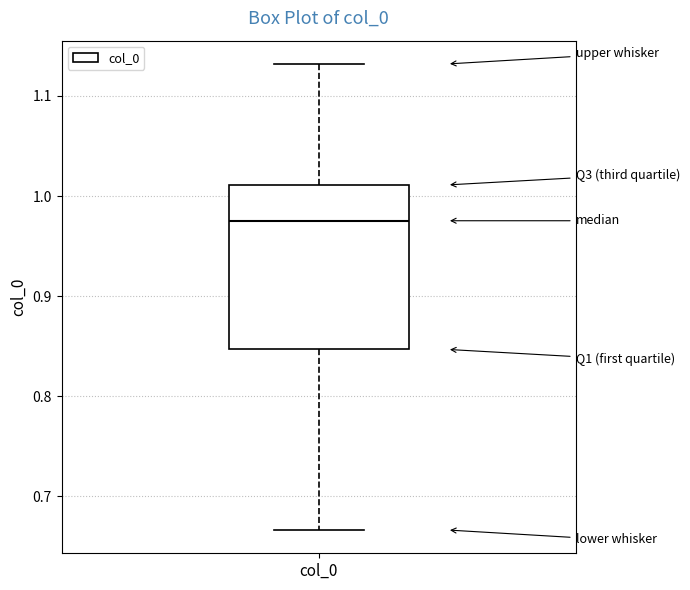

Where does the upper whisker of the box for col_0 end on the y-axis? The values are not printed on the chart, so give them approximately, as read against the axis.

1.13